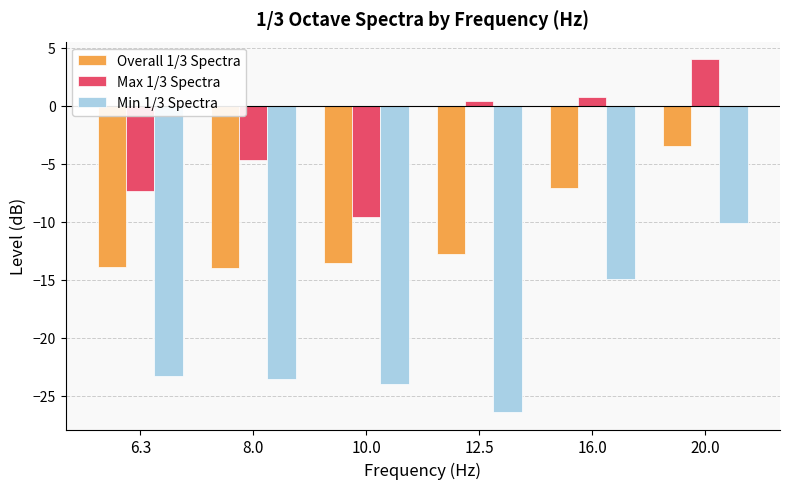

How many values in Max 1/3 Spectra are below zero?

3